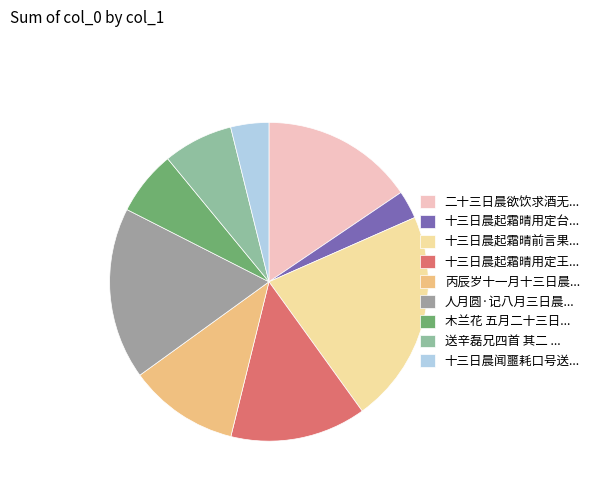

What is the smallest slice in the pie chart?

十三日晨起霜晴用定台...